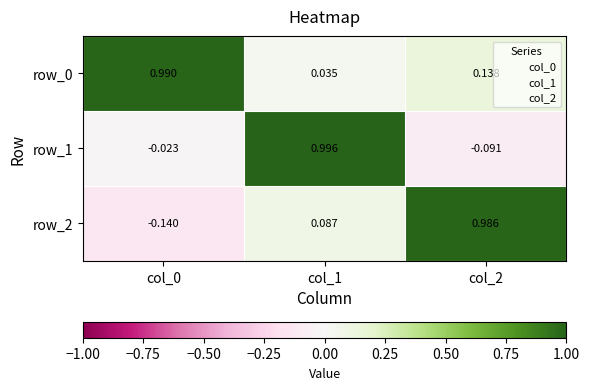

The value of row_0 at col_0 is 1.5. True or false?

False